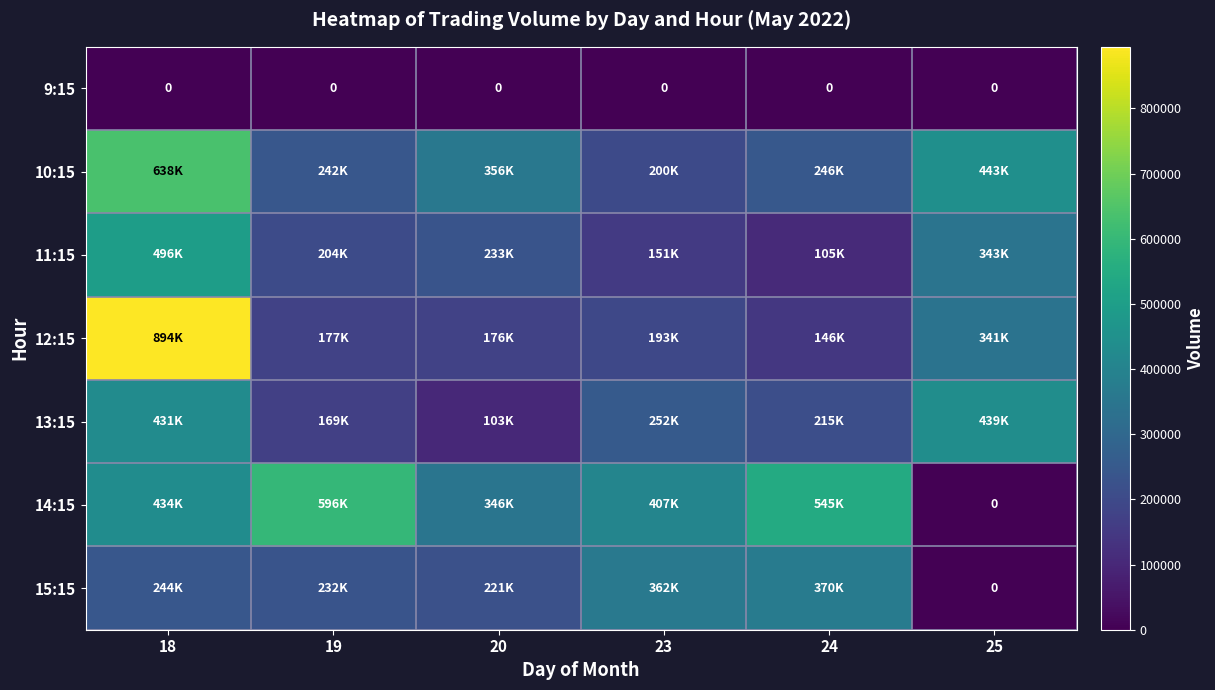

Where is 12:15 nearest to the value 520268?

25